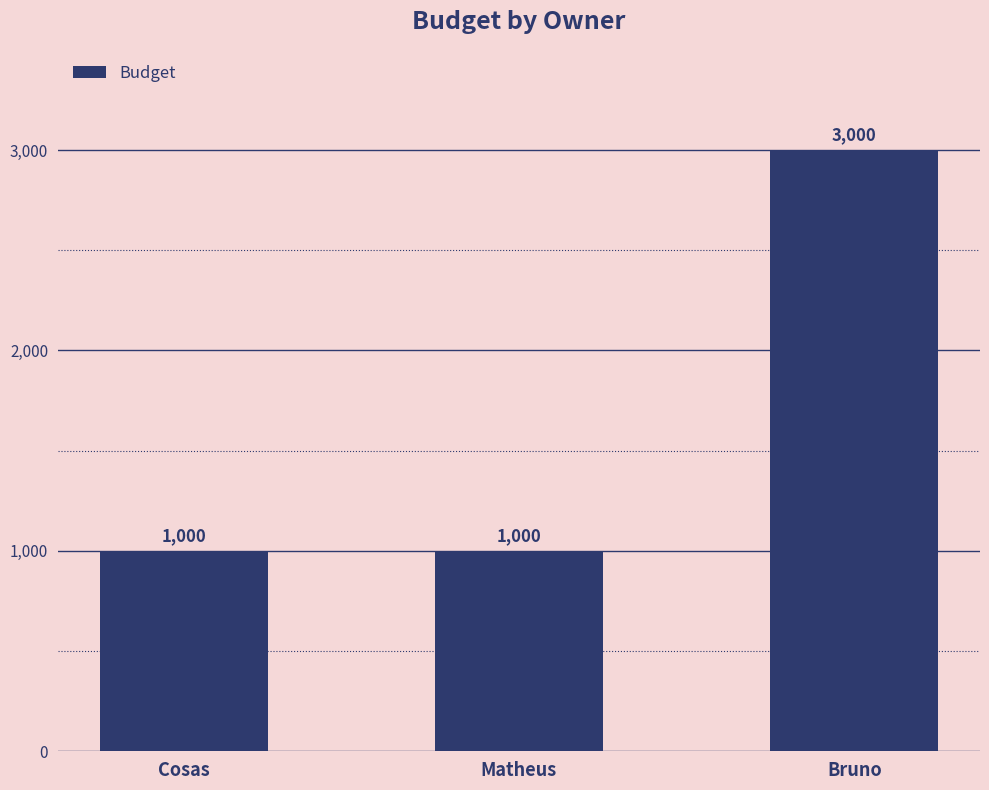

Which has a higher value, Matheus or Bruno?

Bruno